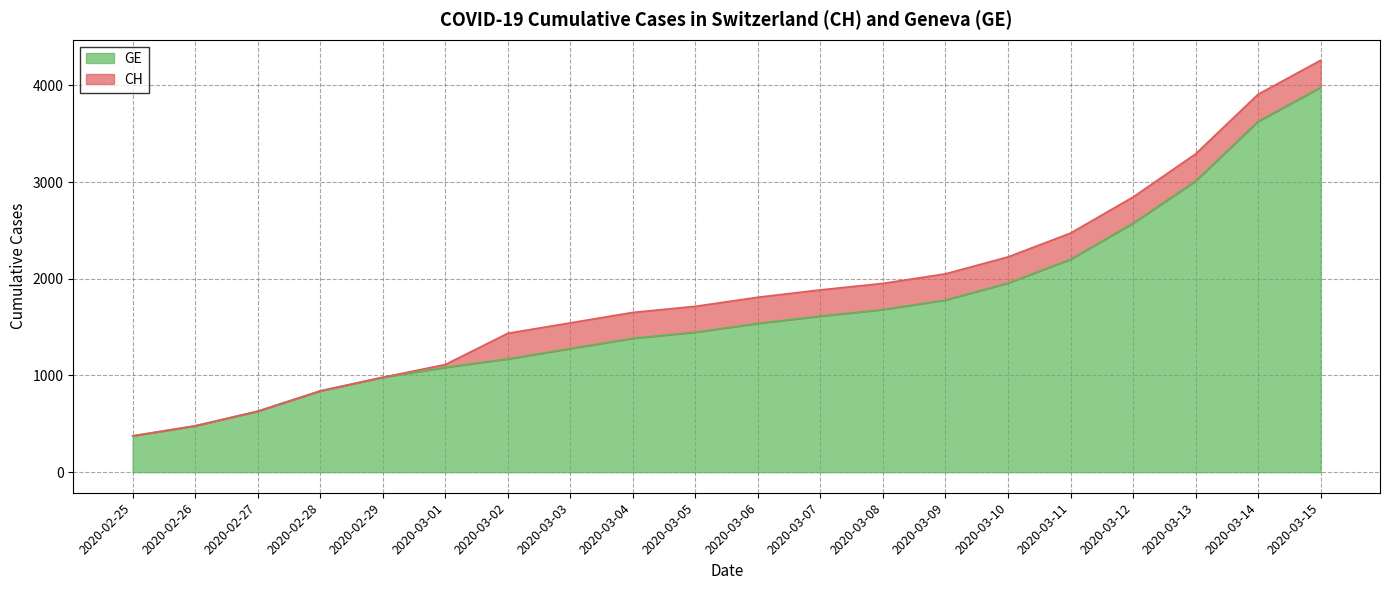

True or false: GE and CH cross at least once.

False